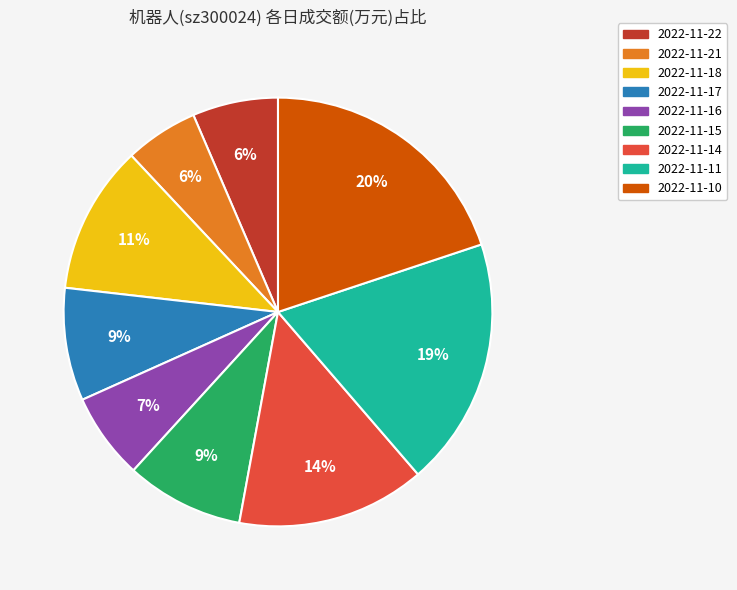

The 2022-11-17 slice represents 20% of the pie. True or false?

False